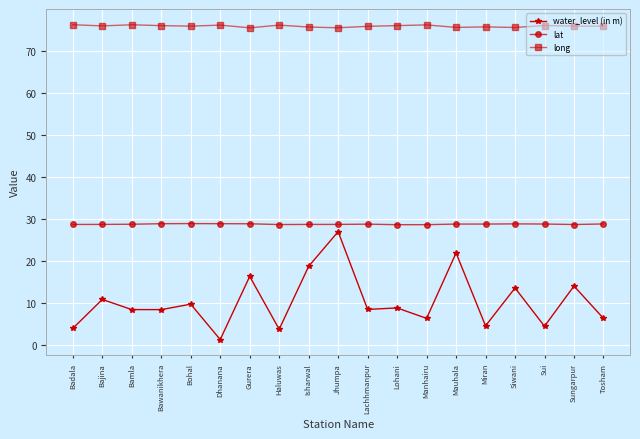

The value of water_level (in m) at Manhairu is 6.4. True or false?

True